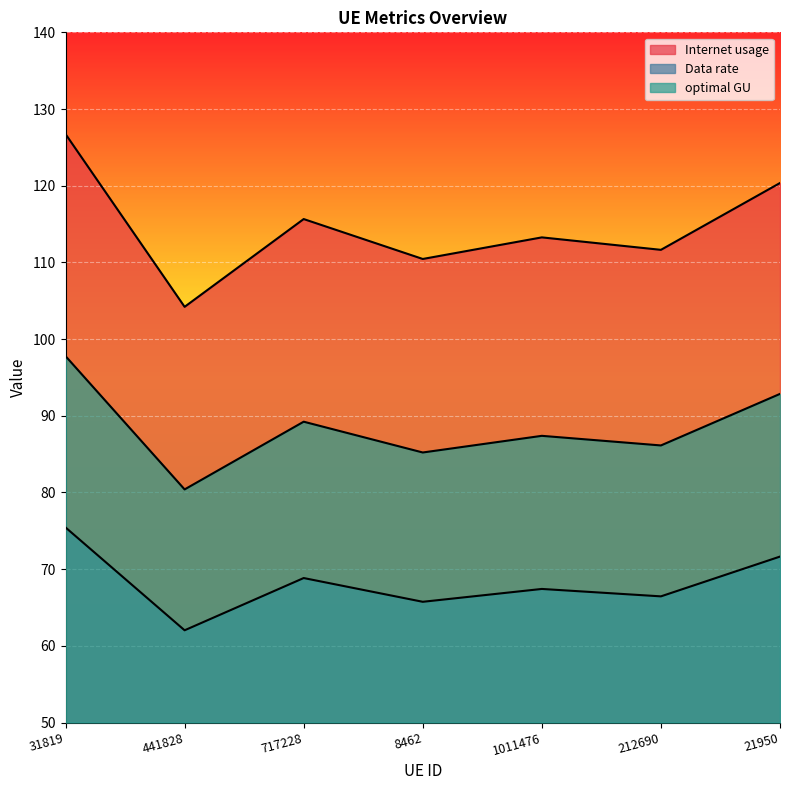

Which has a higher value, 1011476 or 31819?

31819